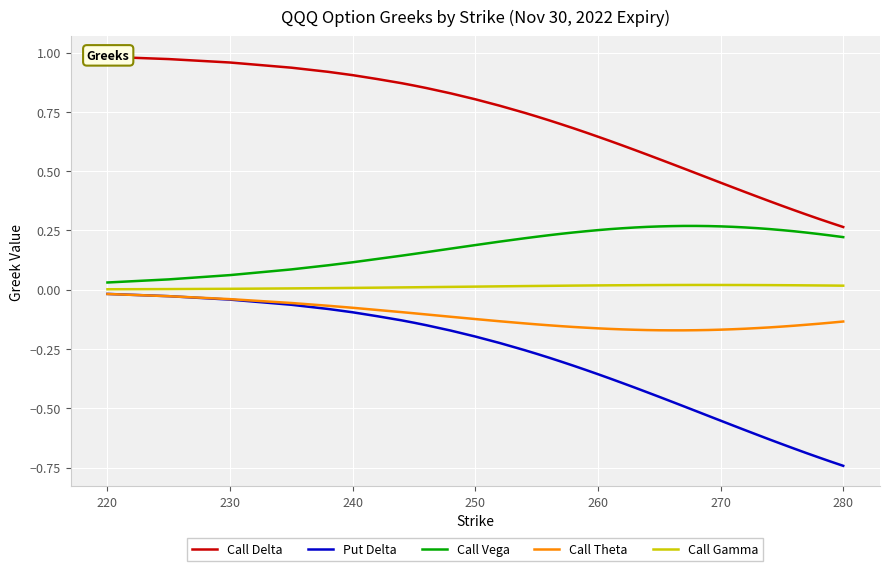

True or false: Call Vega and Put Delta cross at least once.

False